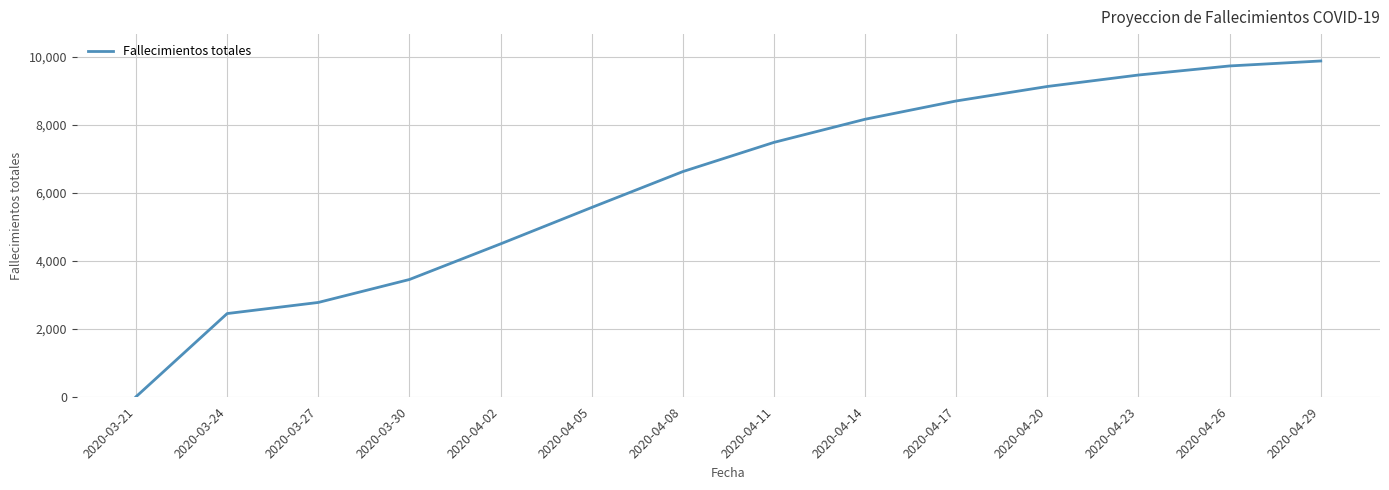

Rank the categories by value from lowest to highest.

2020-03-21, 2020-03-24, 2020-03-27, 2020-03-30, 2020-04-02, 2020-04-05, 2020-04-08, 2020-04-11, 2020-04-14, 2020-04-17, 2020-04-20, 2020-04-23, 2020-04-26, 2020-04-29